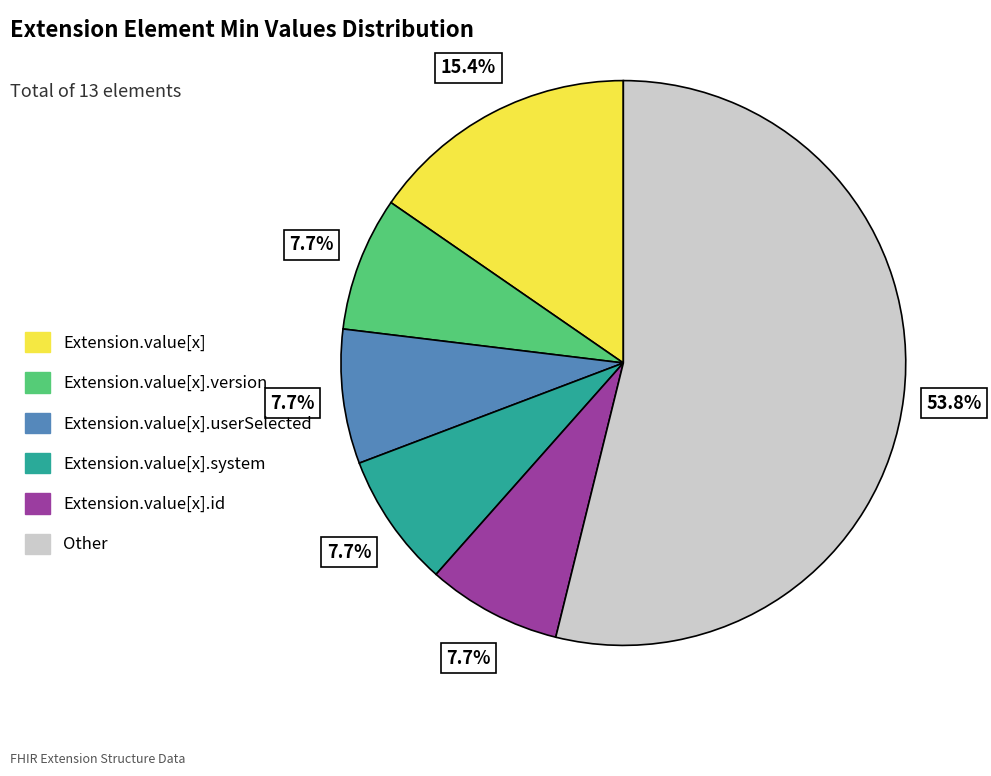

Which category has the biggest portion of the pie?

Other